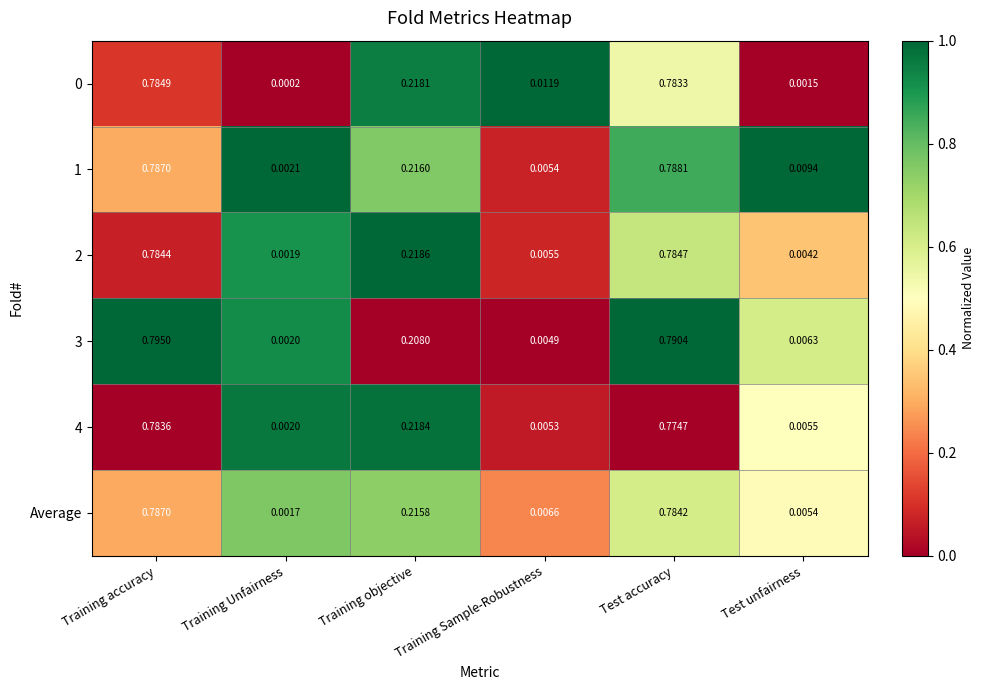

At which category is the sum across all series the highest?

Training accuracy